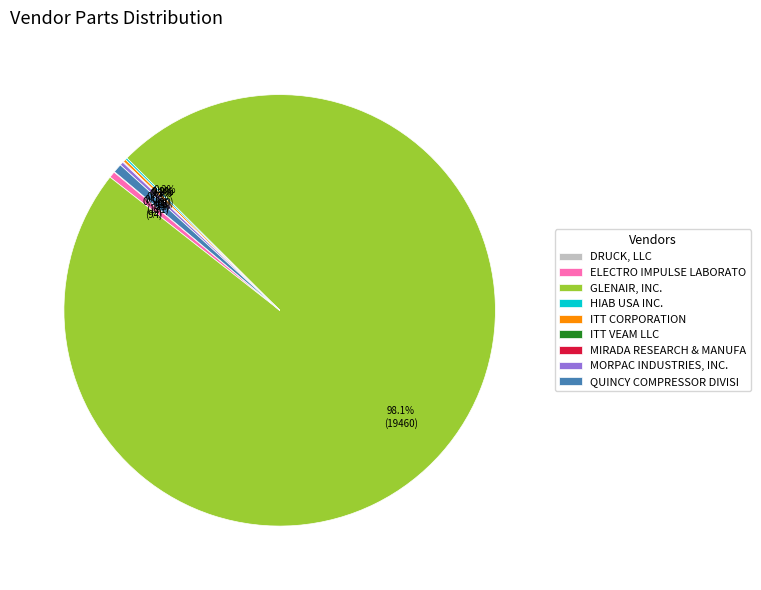

Which category accounts for the majority?

GLENAIR, INC.